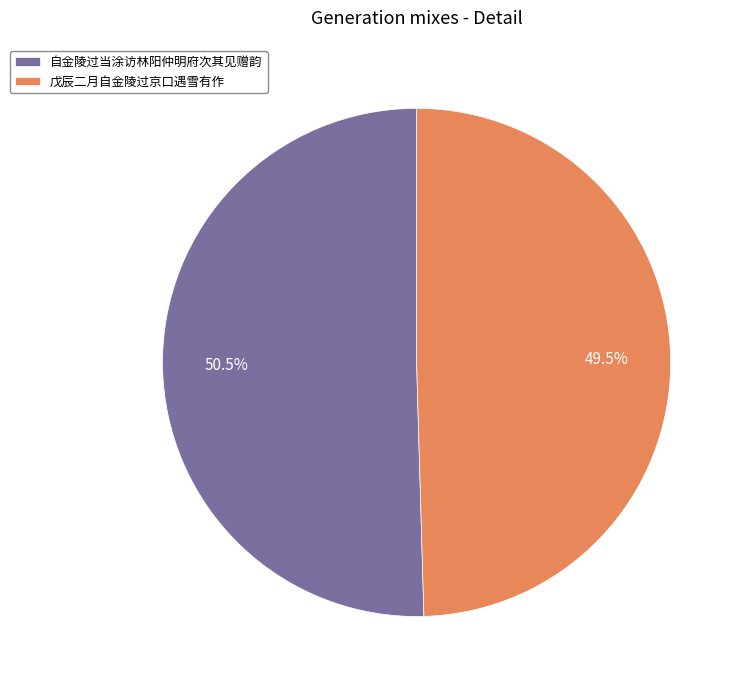

True or false: 自金陵过当涂访林阳仲明府次其见赠韵 accounts for 60% of the total.

False